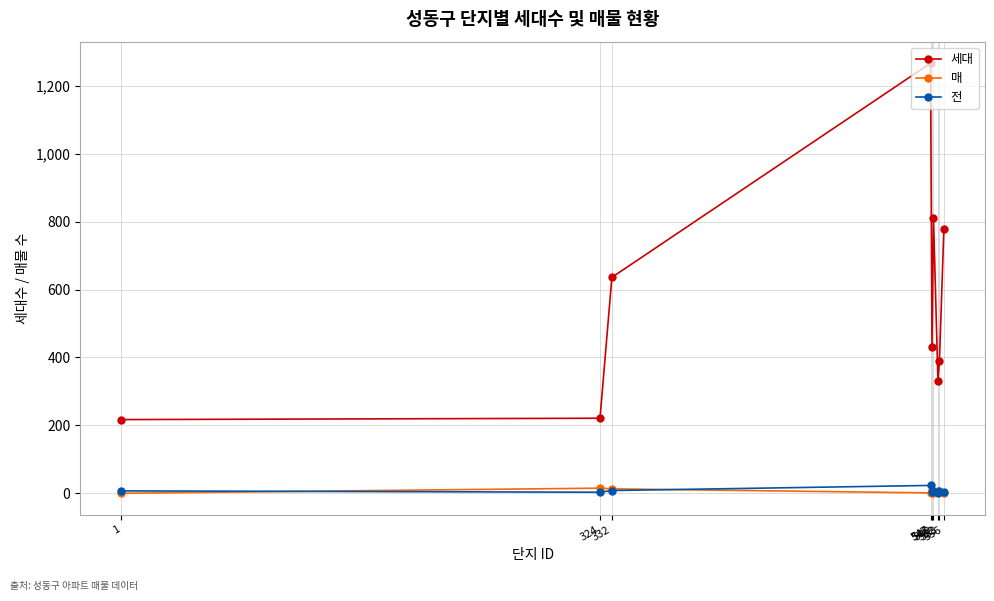

At which category is the sum across all series the highest?

547